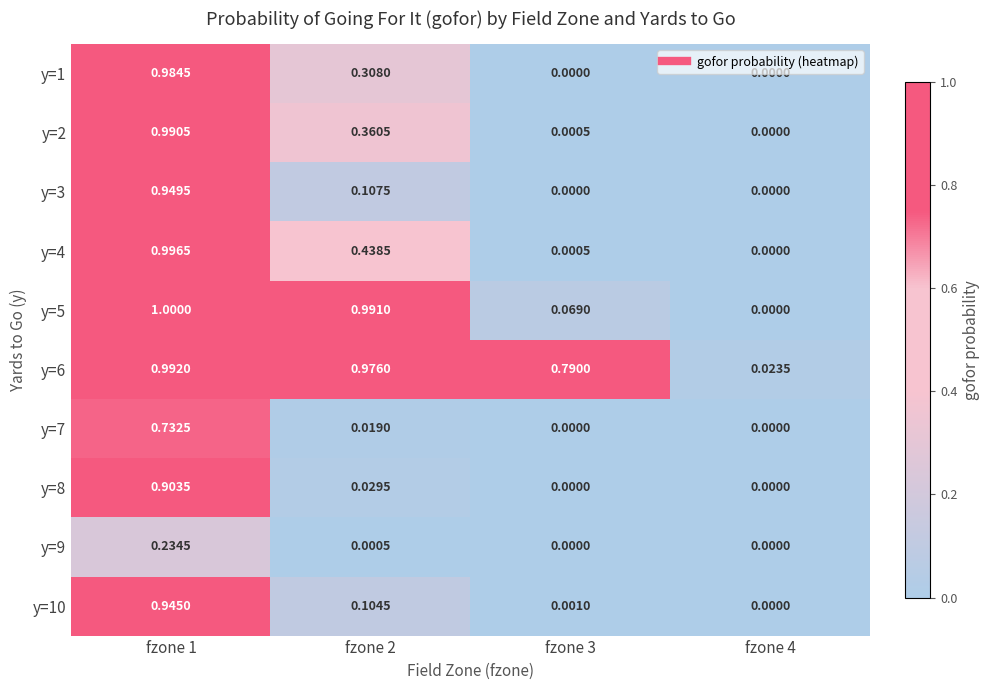

Is the value of y=1 at fzone 2 greater than the value of y=5 at fzone 2?

No